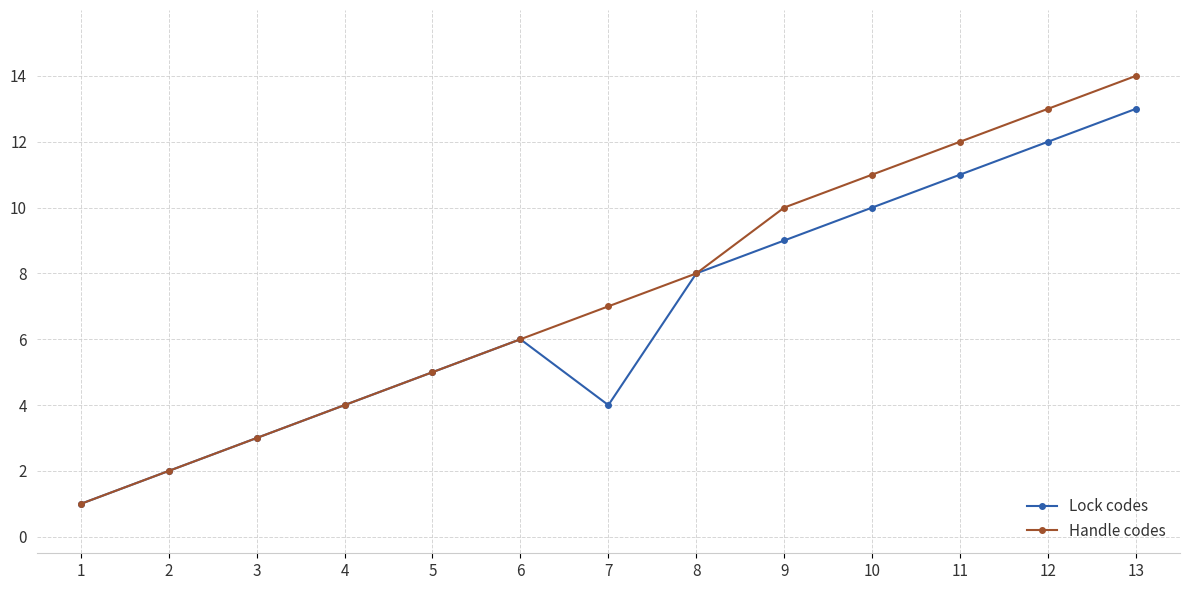

Reading left to right, list all the values displayed in this chart.

Lock codes: 1=1	2=2	3=3	4=4	5=5	6=6	7=4	8=8	9=9	10=10	11=11	12=12	13=13
Handle codes: 1=1	2=2	3=3	4=4	5=5	6=6	7=7	8=8	9=10	10=11	11=12	12=13	13=14